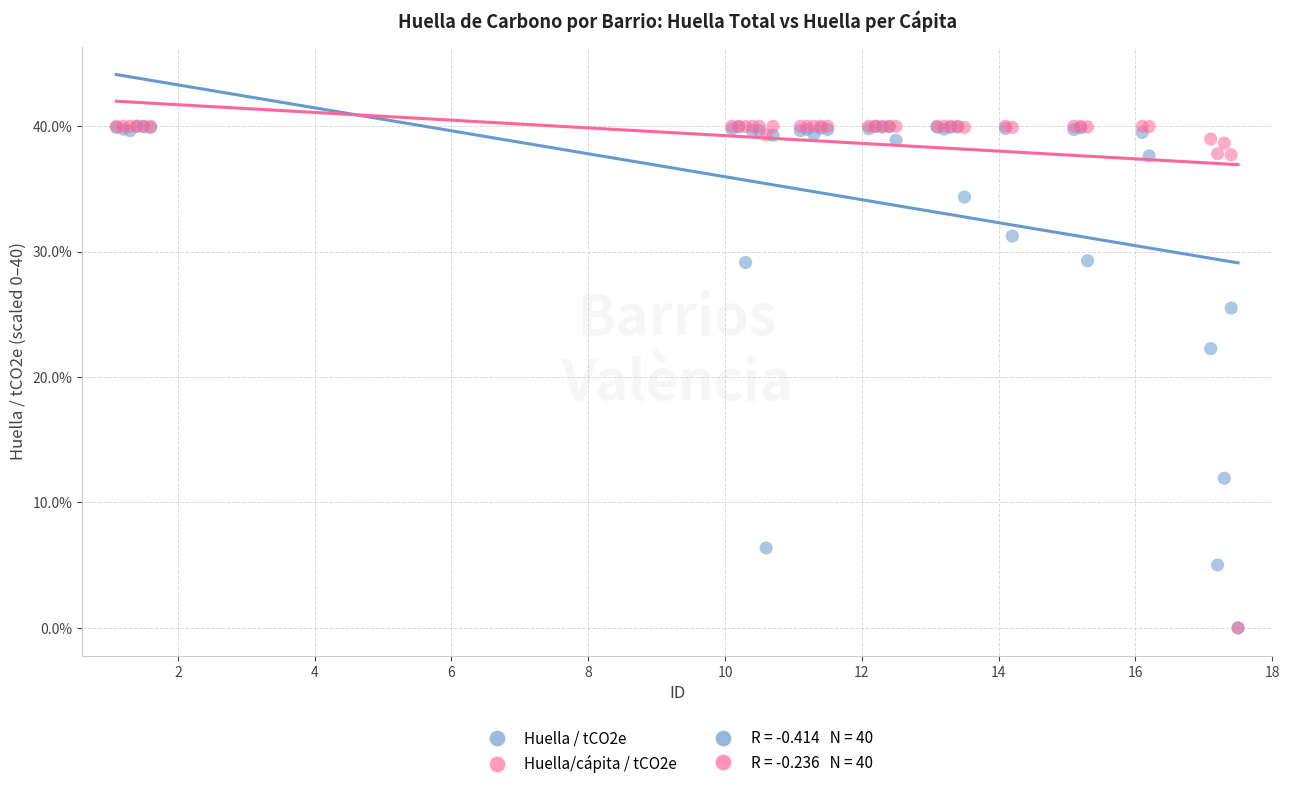

Across all series, what Y value is closest to 20?

22.3